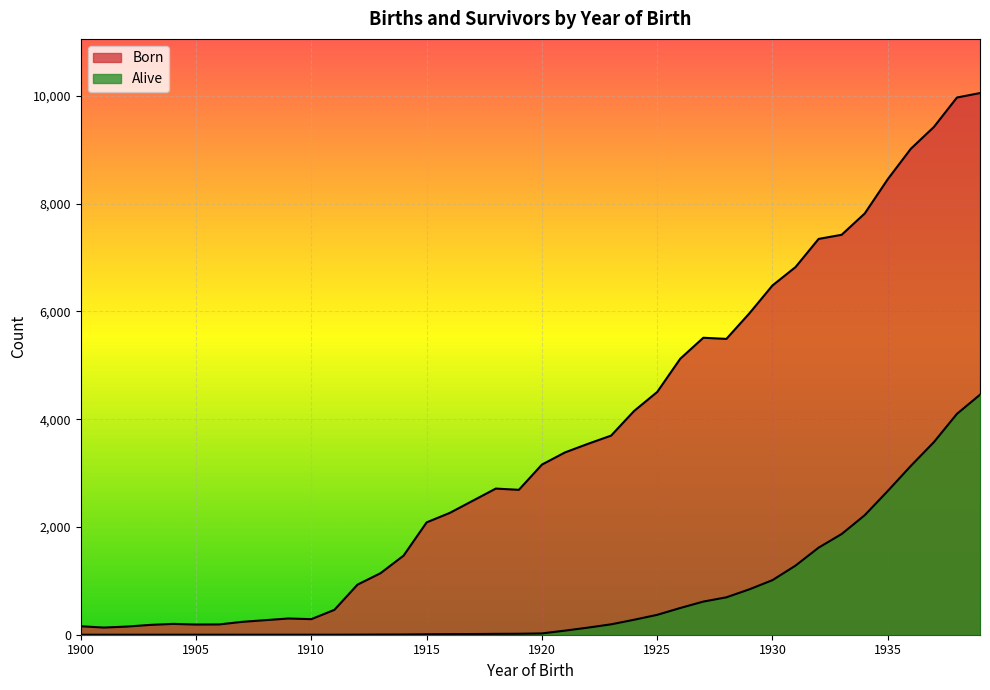

Between 1910 and 1907, which is larger?

1910